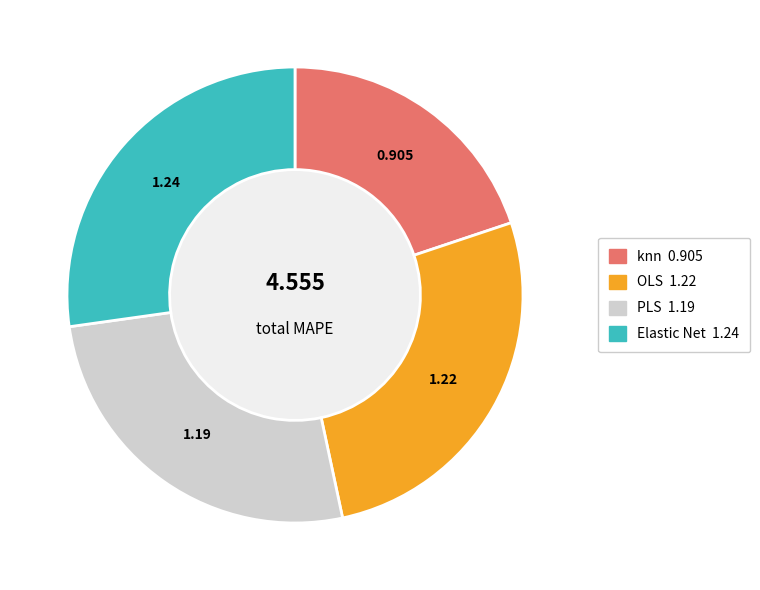

Is it true that PLS is 39% of the pie?

False